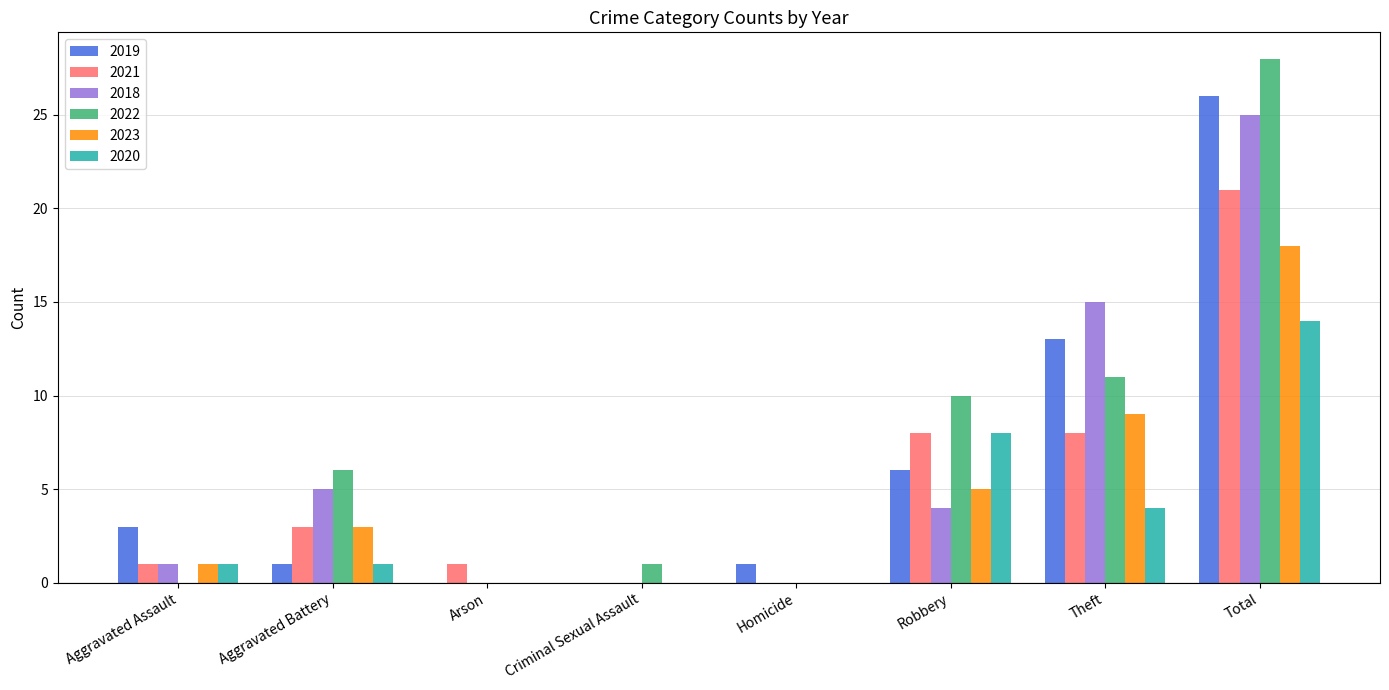

Count the number of data series in this chart.

6